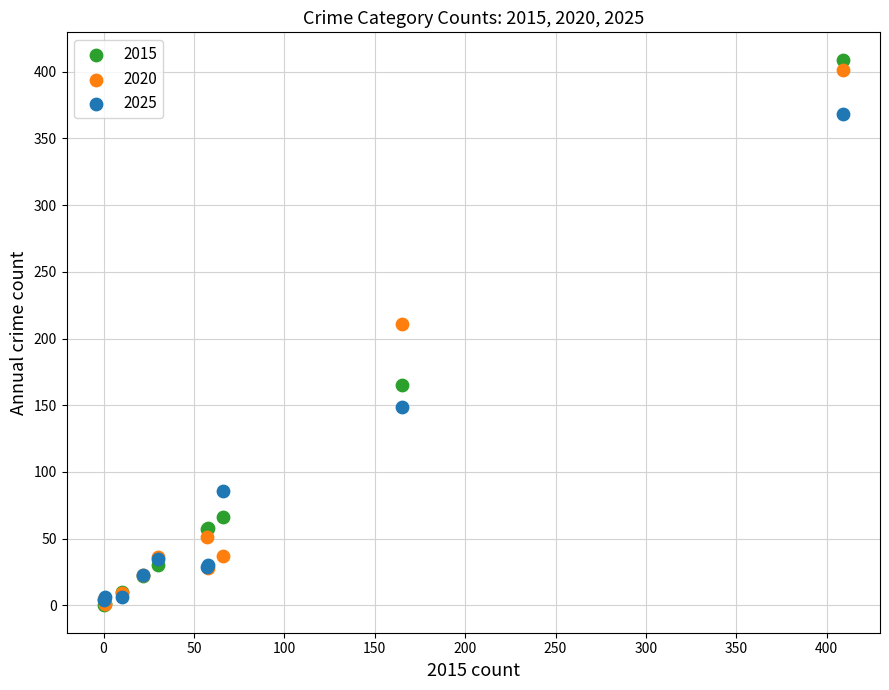

Which series has the widest spread of Y values?

2015